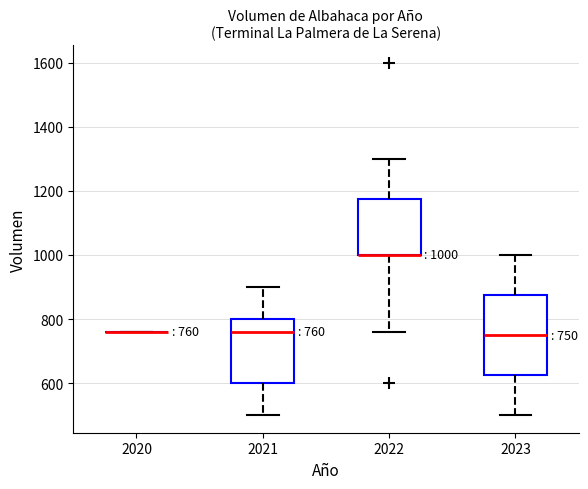

Which box is the tallest, from its lower edge to its upper edge?

2023